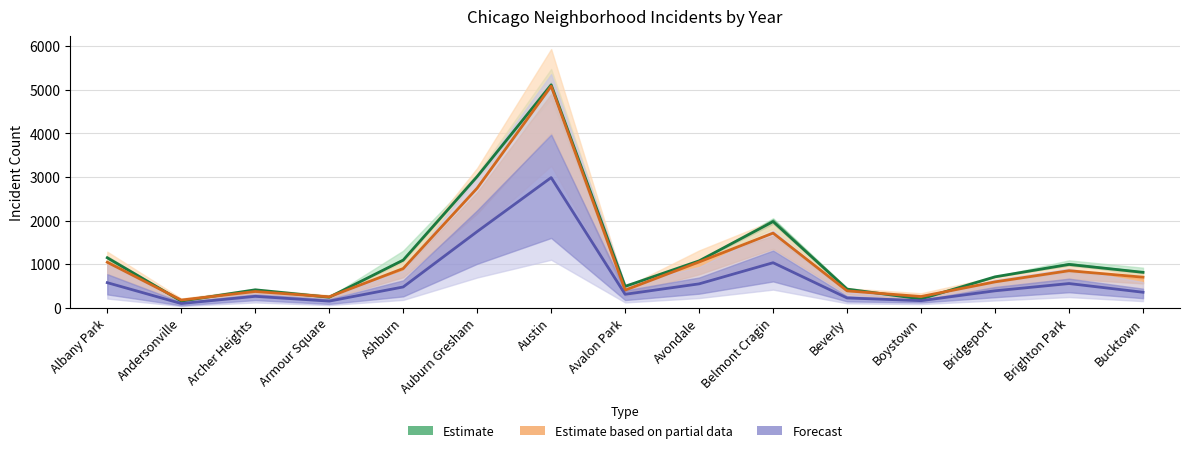

What is the difference between the highest and lowest values at Brighton Park?

438.8